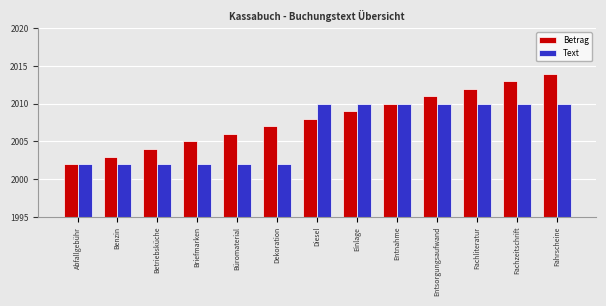

True or false: Betrag has a value of 599 at Entsorgungsaufwand.

False